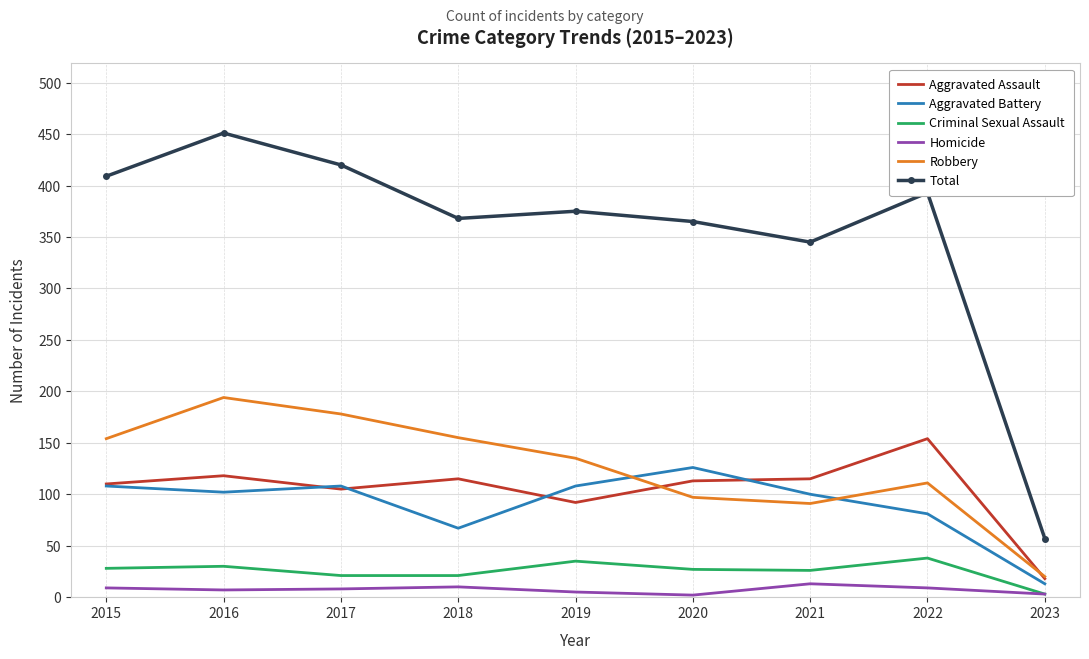

At which label does Aggravated Assault reach its peak?

2022